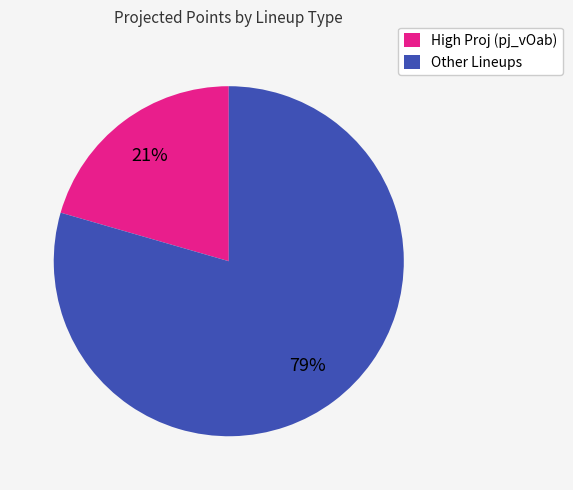

Is there a majority slice in this chart?

Yes